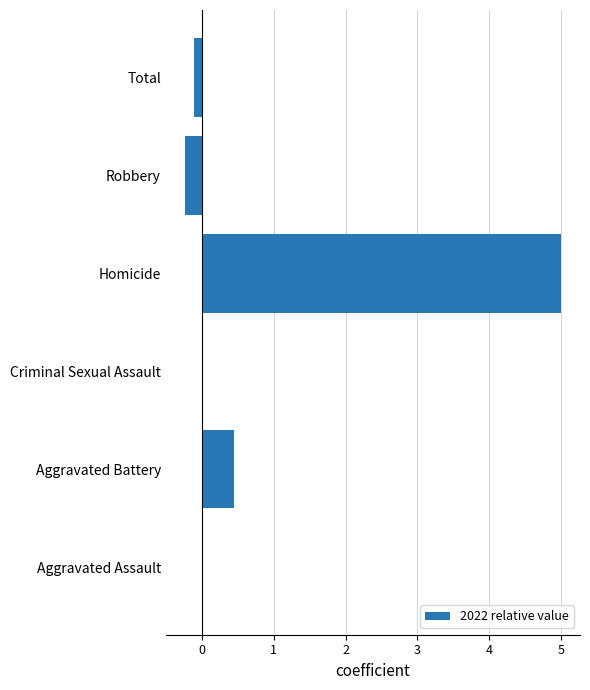

True or false: the data shows 3.3 at Homicide.

False